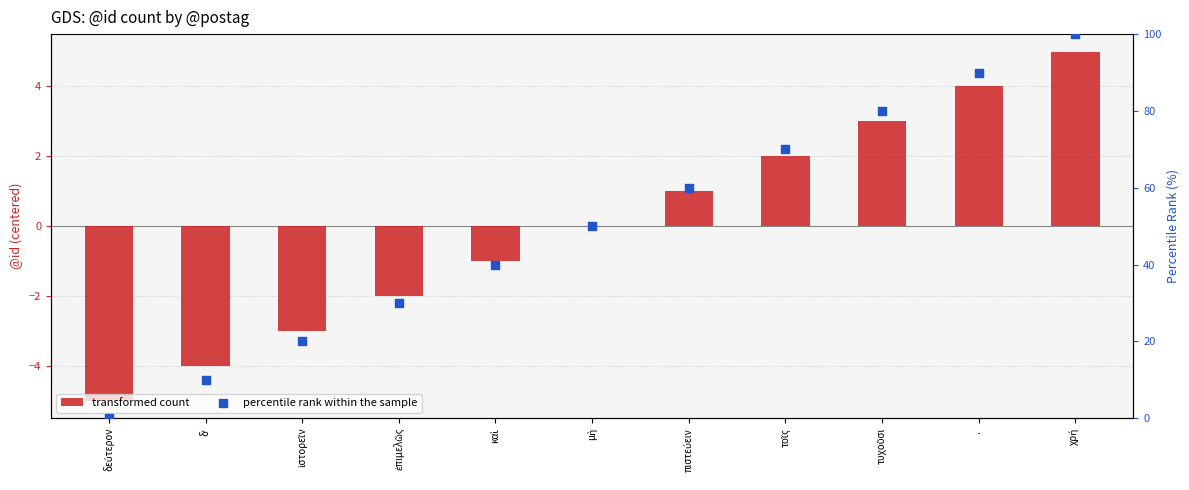

At how many categories does at least one series exceed 1?

10